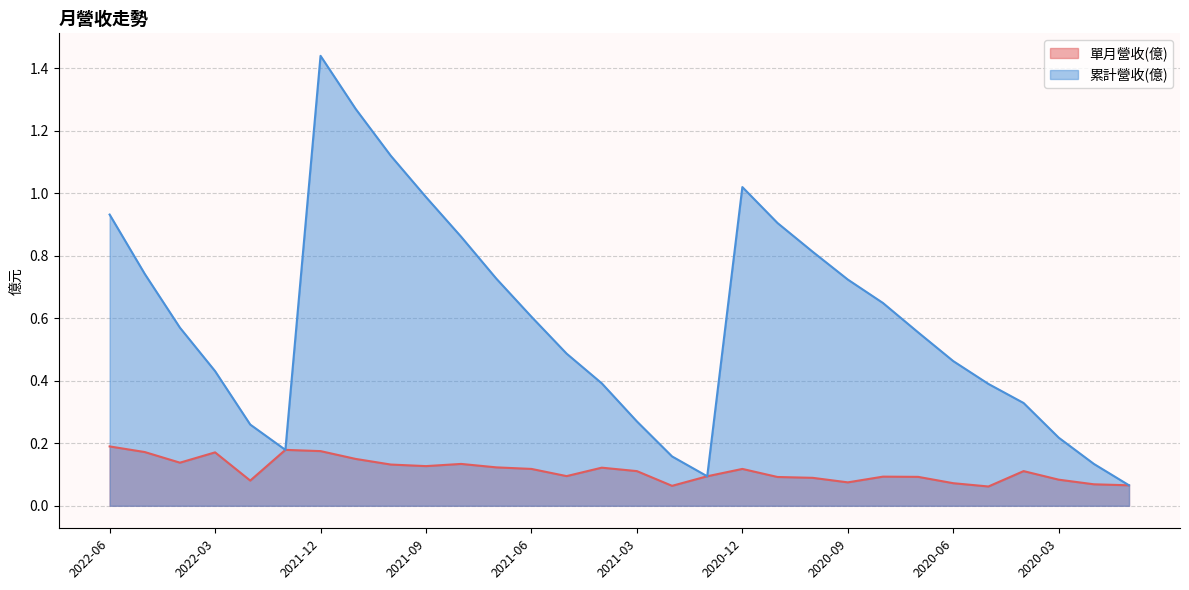

Which series changed the most between 2021-06 and 2020-07?

累計營收(億)